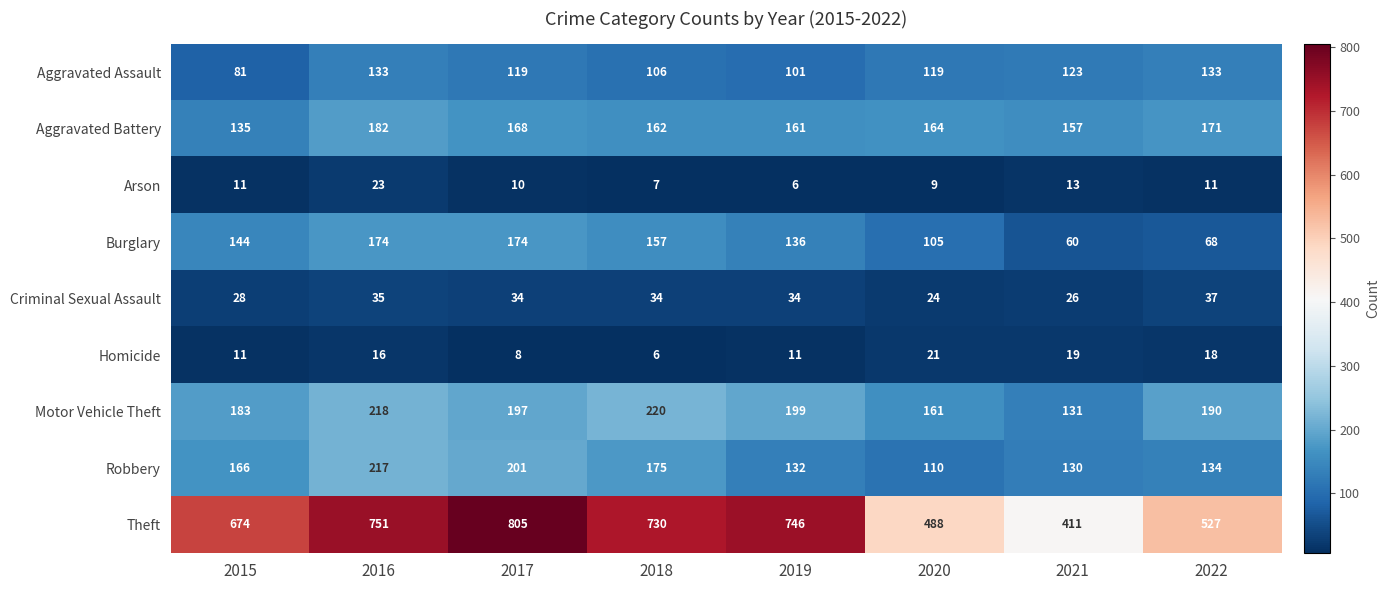

At how many categories does at least one series exceed 216?

8